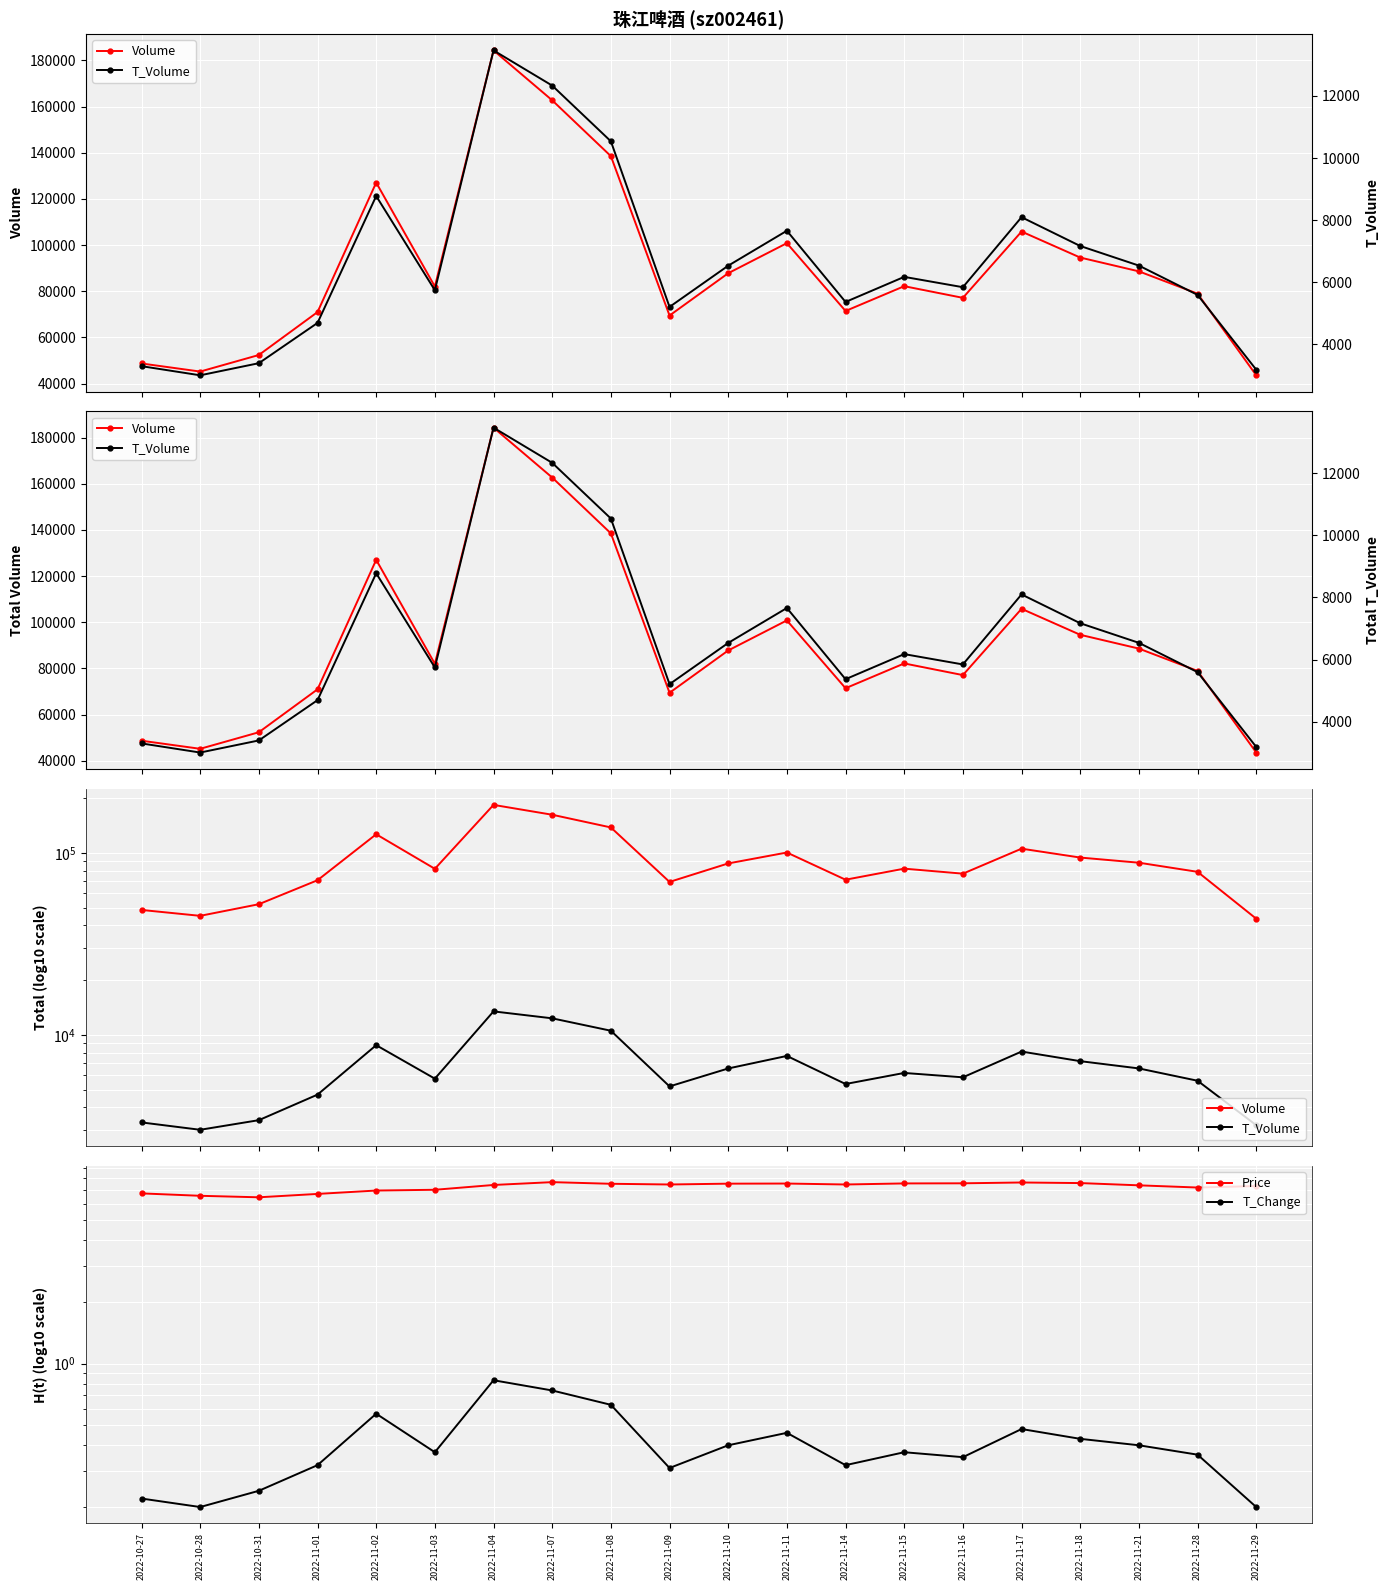

How many distinct data groups are displayed?

4